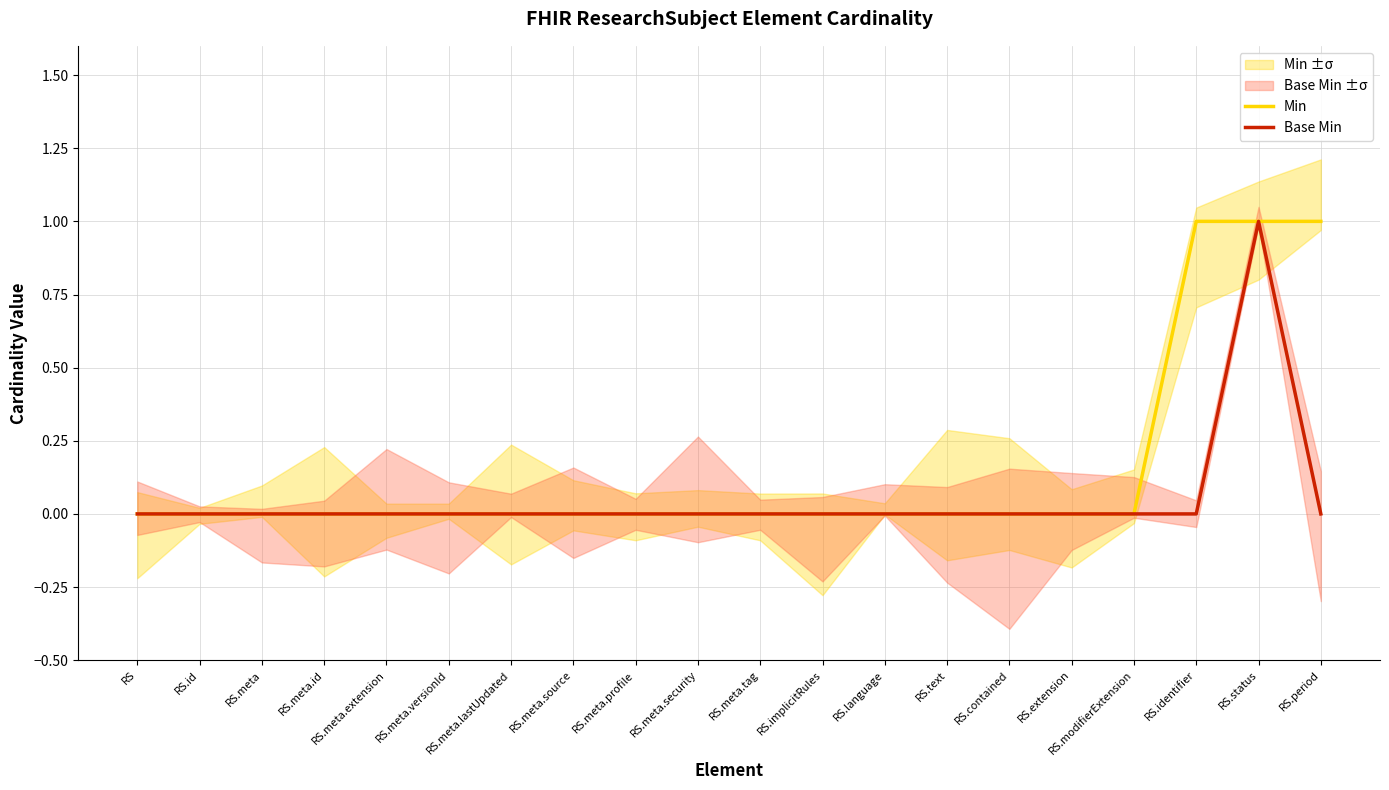

Which series has the largest range (max minus min)?

Min